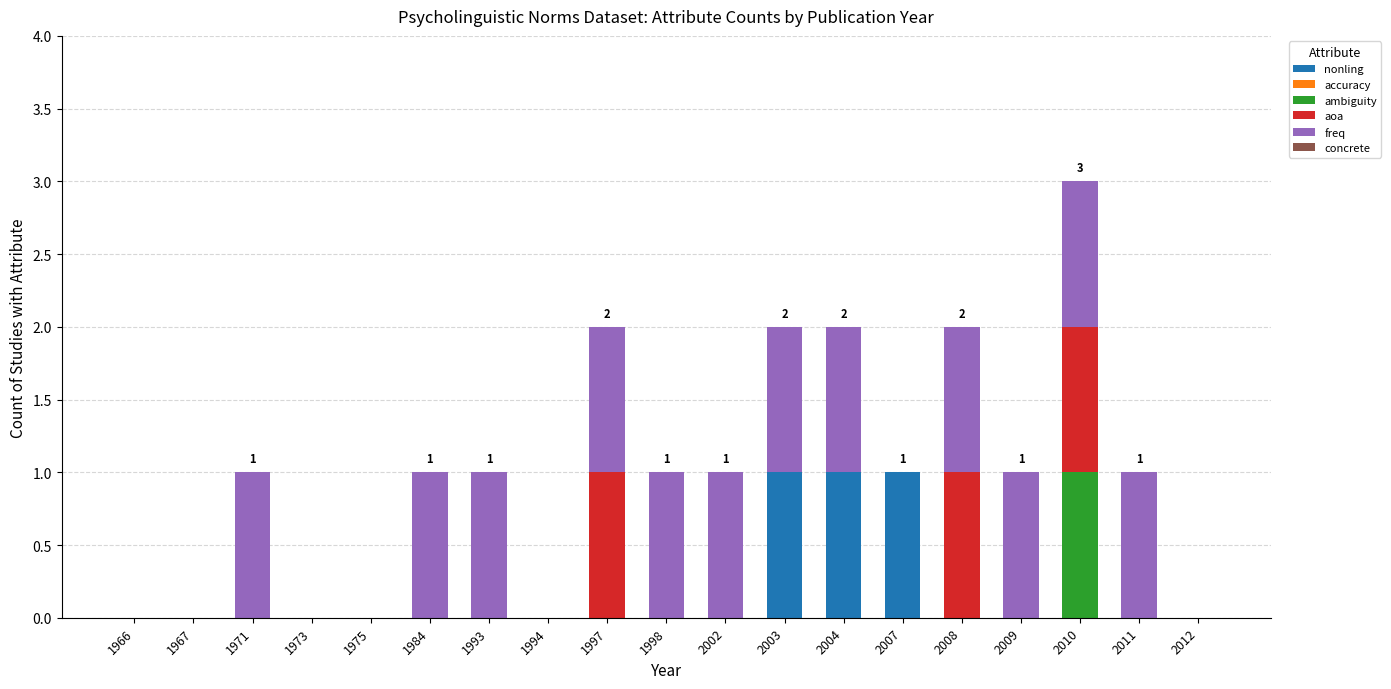

How many series are shown in this chart?

4